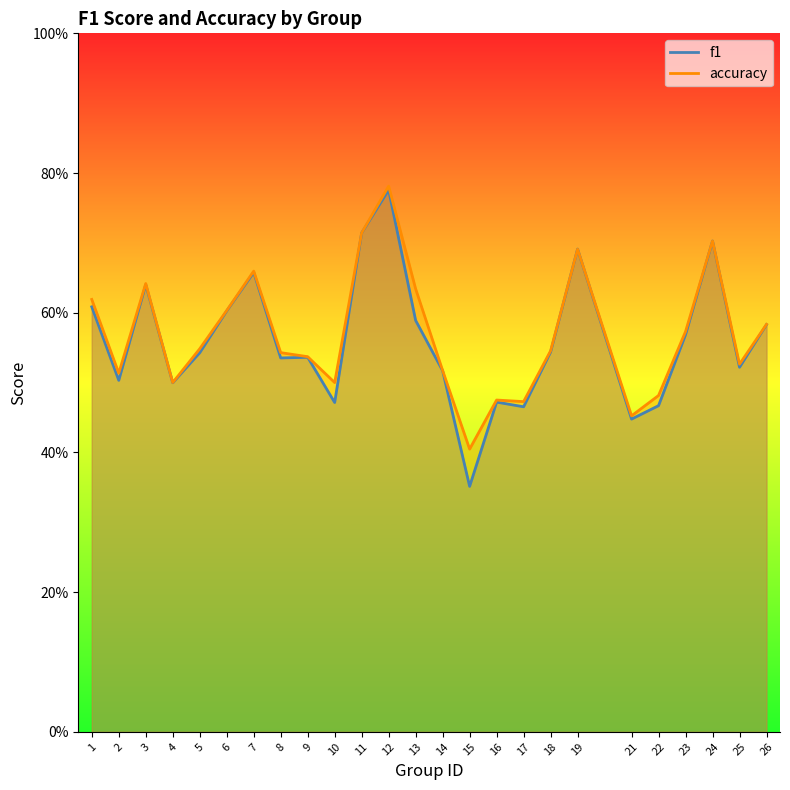

Where do accuracy and f1 first cross each other?

18 and 19